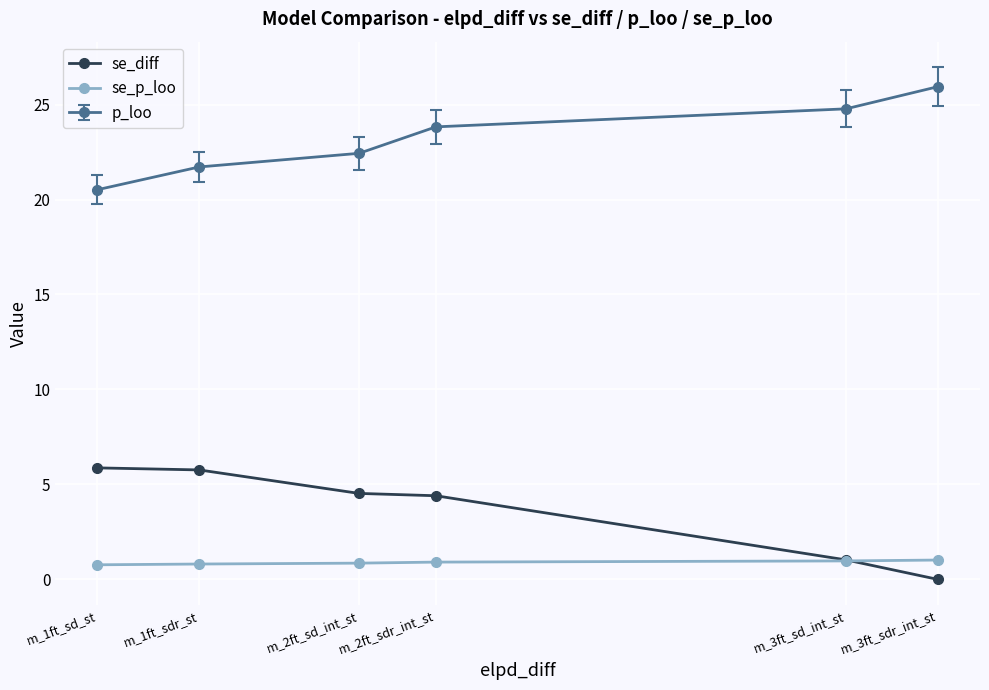

What is the difference between the maximum and second lowest values in the se_diff series?

4.8